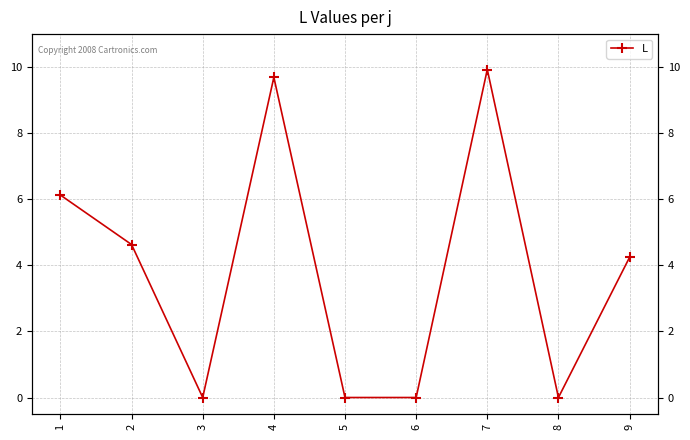

List the labels in order of value, smallest first.

3, 5, 6, 8, 9, 2, 1, 4, 7